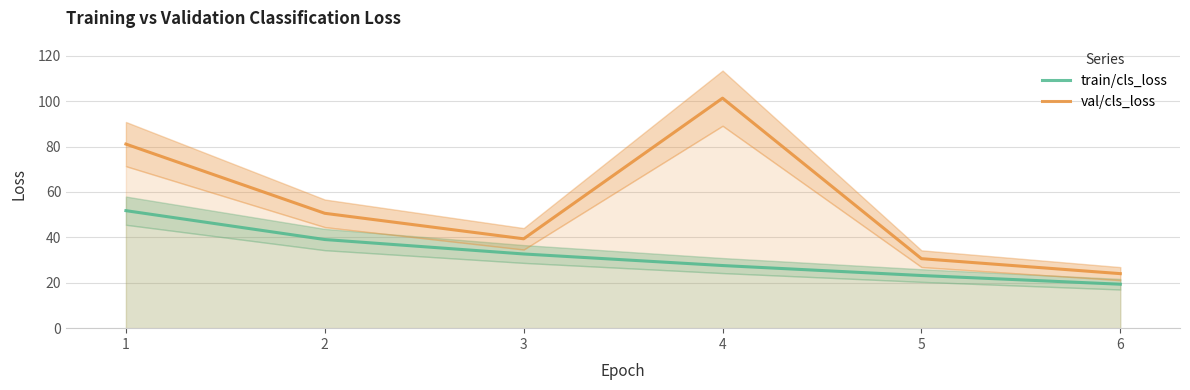

Where is val/cls_loss nearest to the value 62?

2